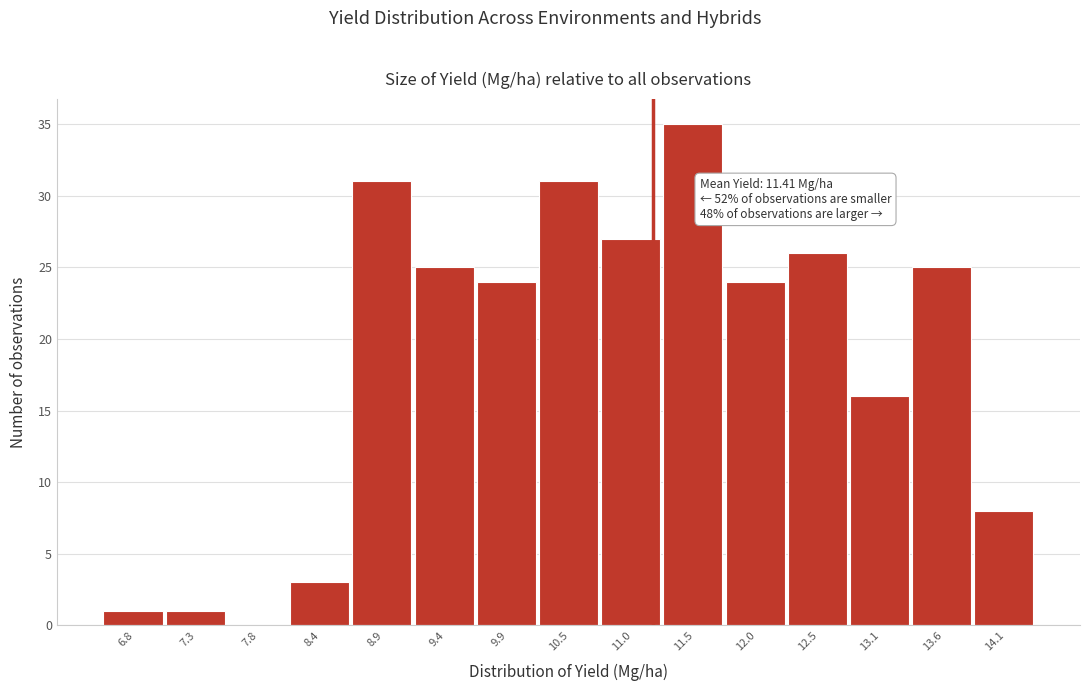

Reading left to right, extract all data points from this chart.

6.8=1	7.3=1	7.8=0	8.4=3	8.9=31	9.4=25	9.9=24	10.5=31	11.0=27	11.5=35	12.0=24	12.5=26	13.1=16	13.6=25	14.1=8